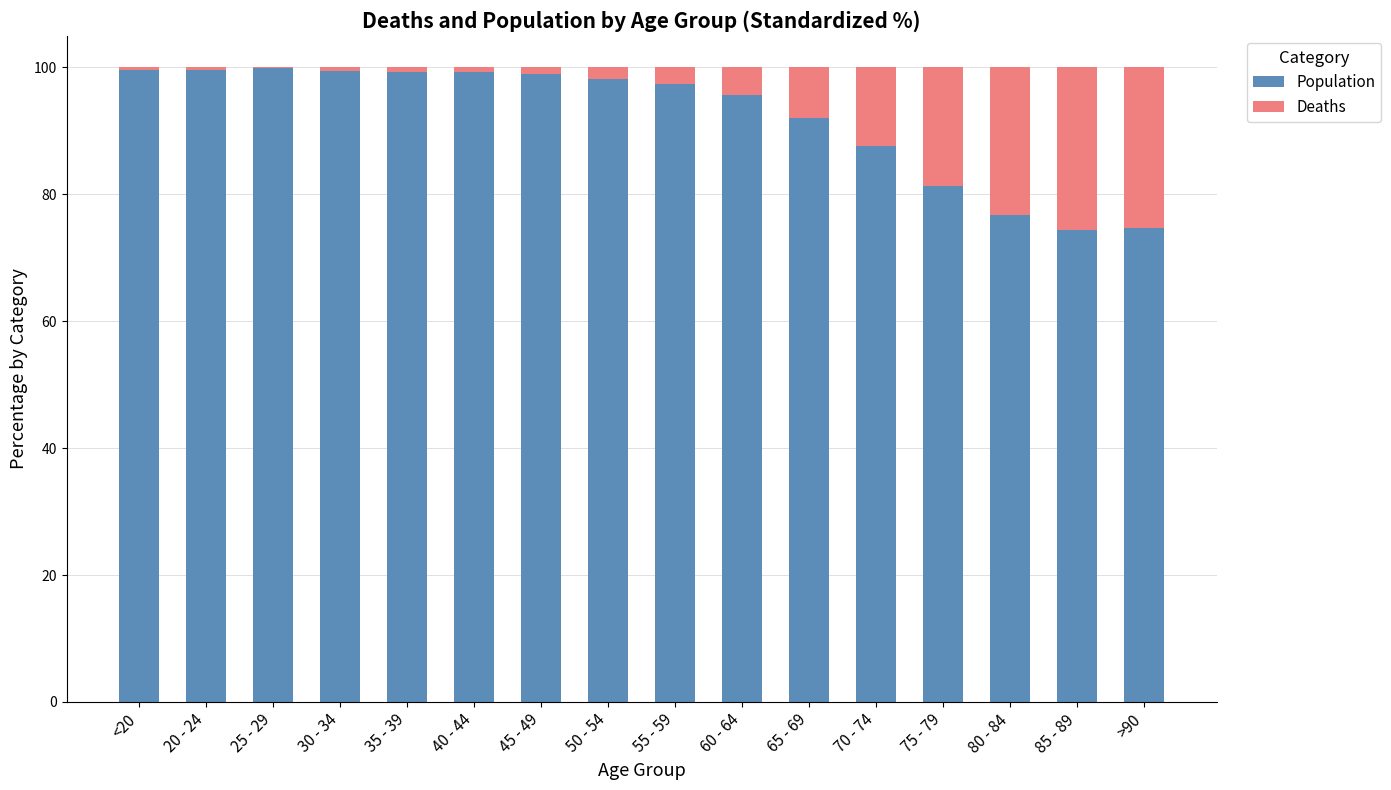

What is the average value of the Population series?

92.1